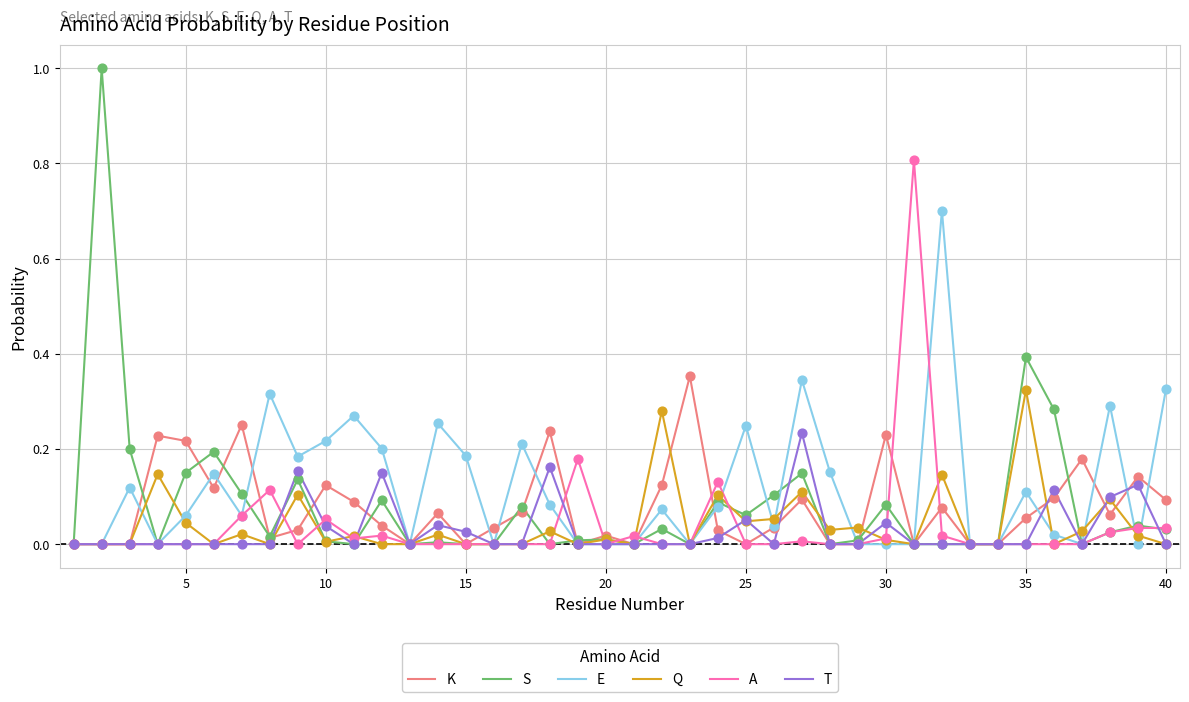

What are all the series names shown in the legend?

K, S, E, Q, A, T